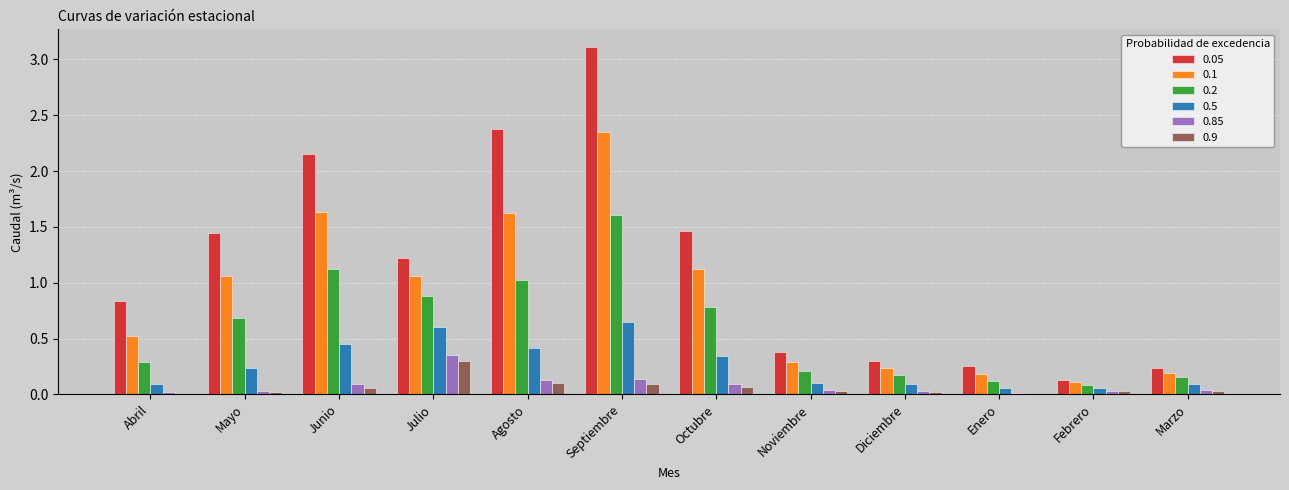

Which series has the largest range (max minus min)?

0.05